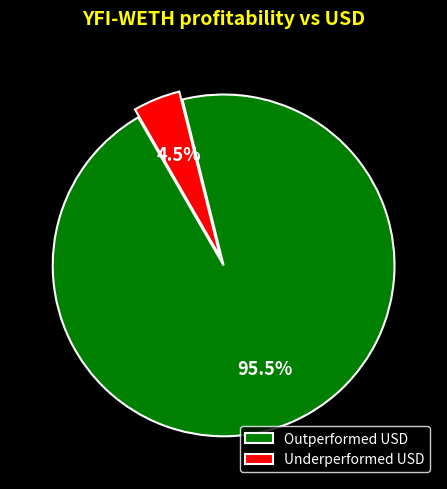

What percentage do Underperformed USD and Outperformed USD together represent?

100.0%